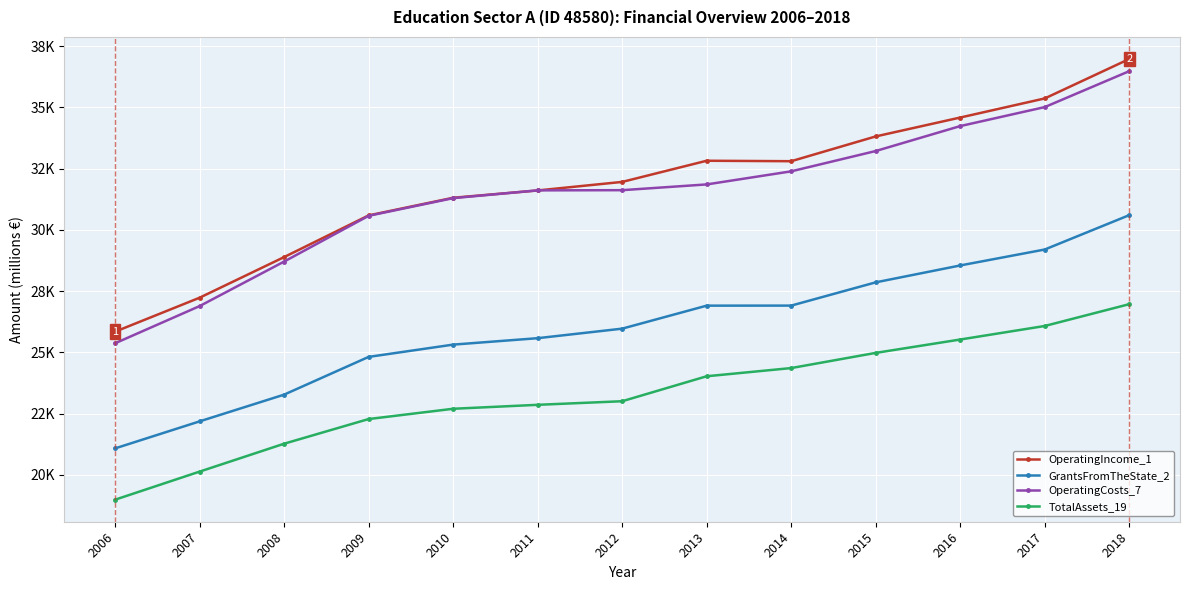

How many interior local peaks does the OperatingIncome_1 series have?

1